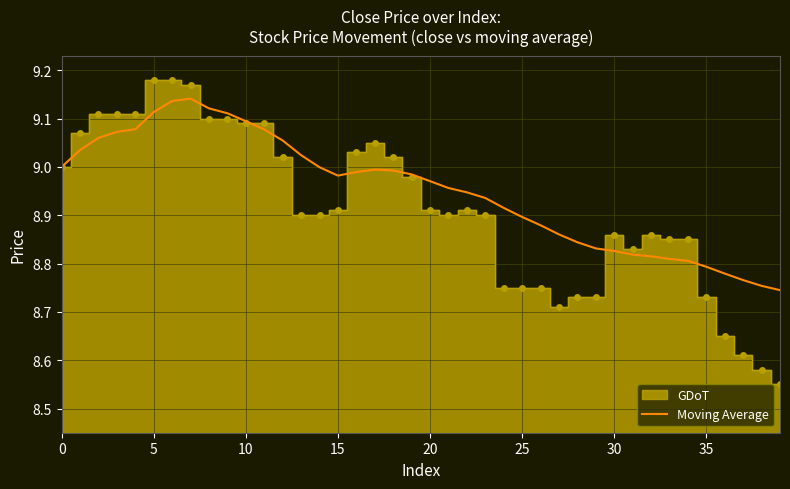

The value of Moving Average at 10 is 14.0. True or false?

False